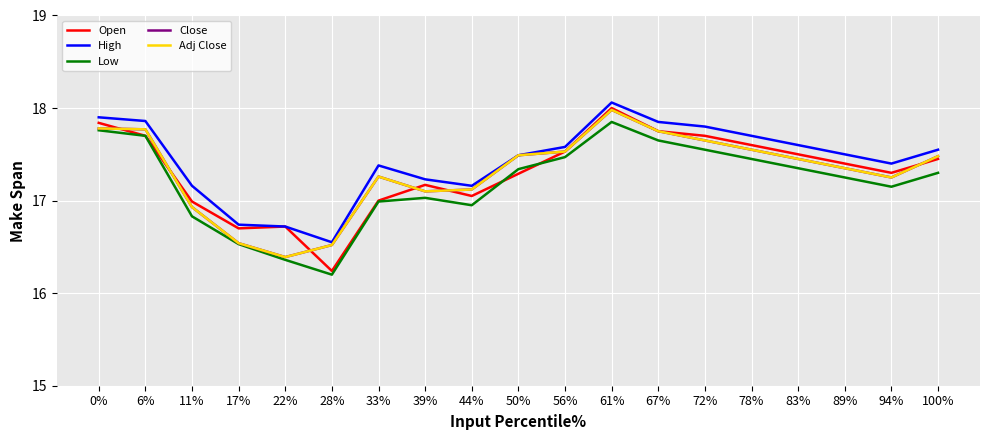

Read the Low value at 28%.

16.2